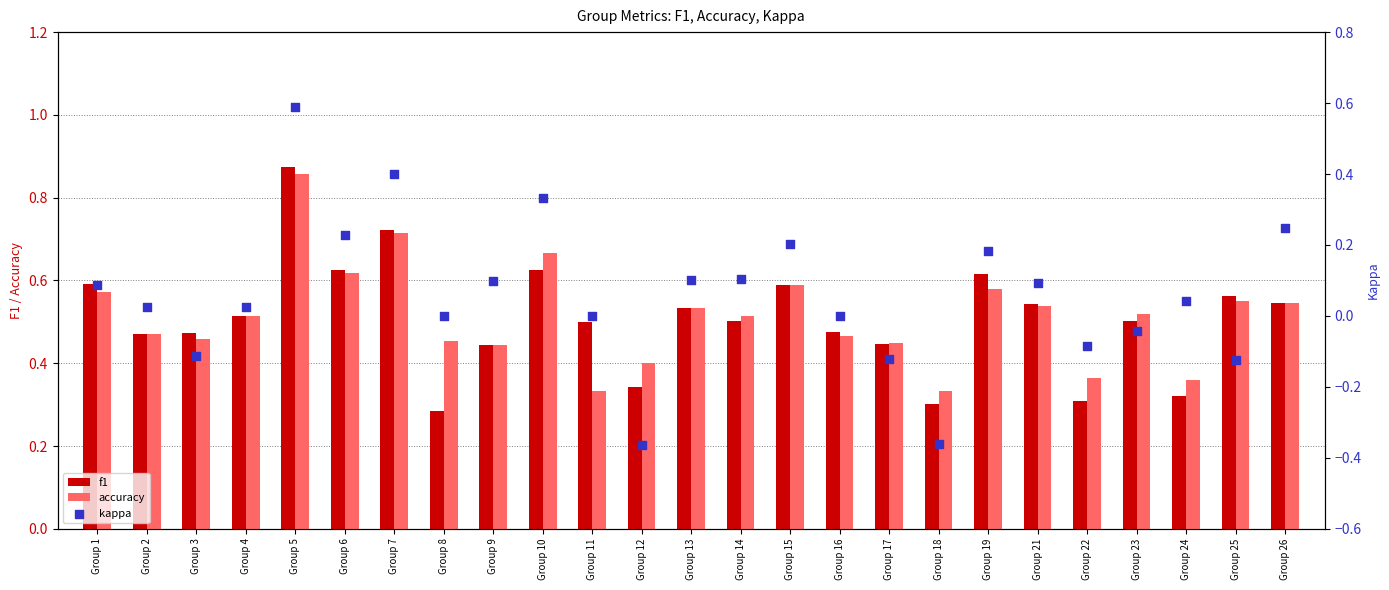

Which series has the largest Y range (max minus min)?

kappa